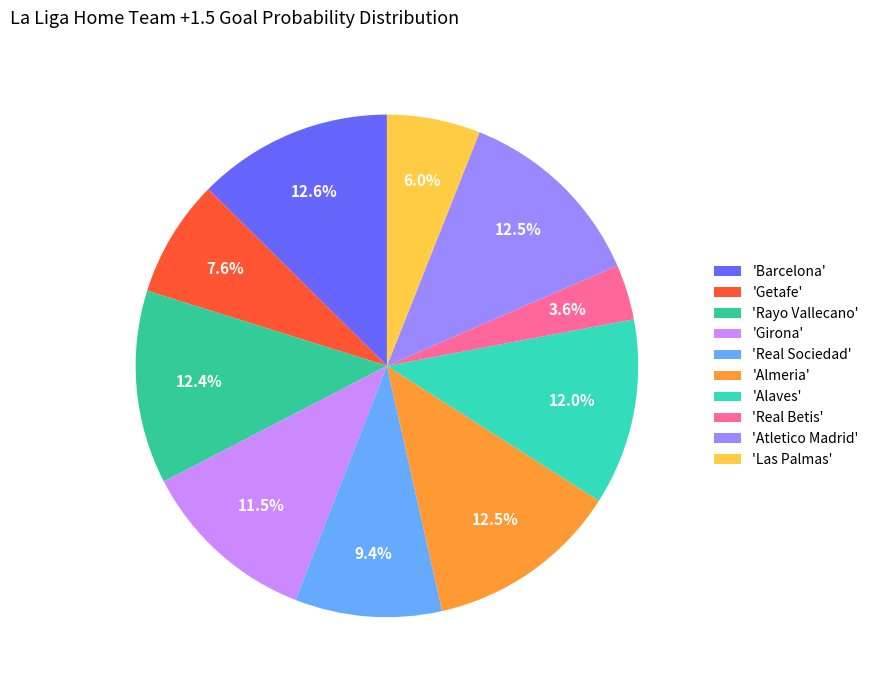

Count the number of slices in the pie.

10